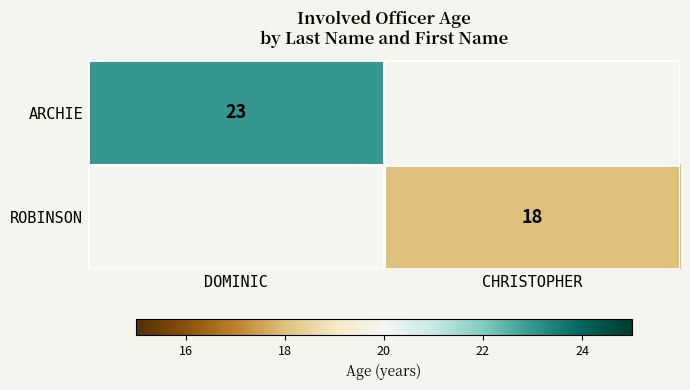

Is the value of ARCHIE at DOMINIC greater than the value of ROBINSON at CHRISTOPHER?

Yes